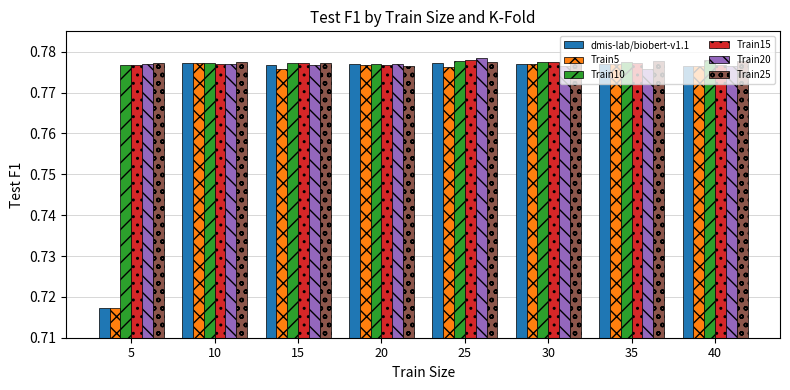

Which series has the largest range (max minus min)?

dmis-lab/biobert-v1.1